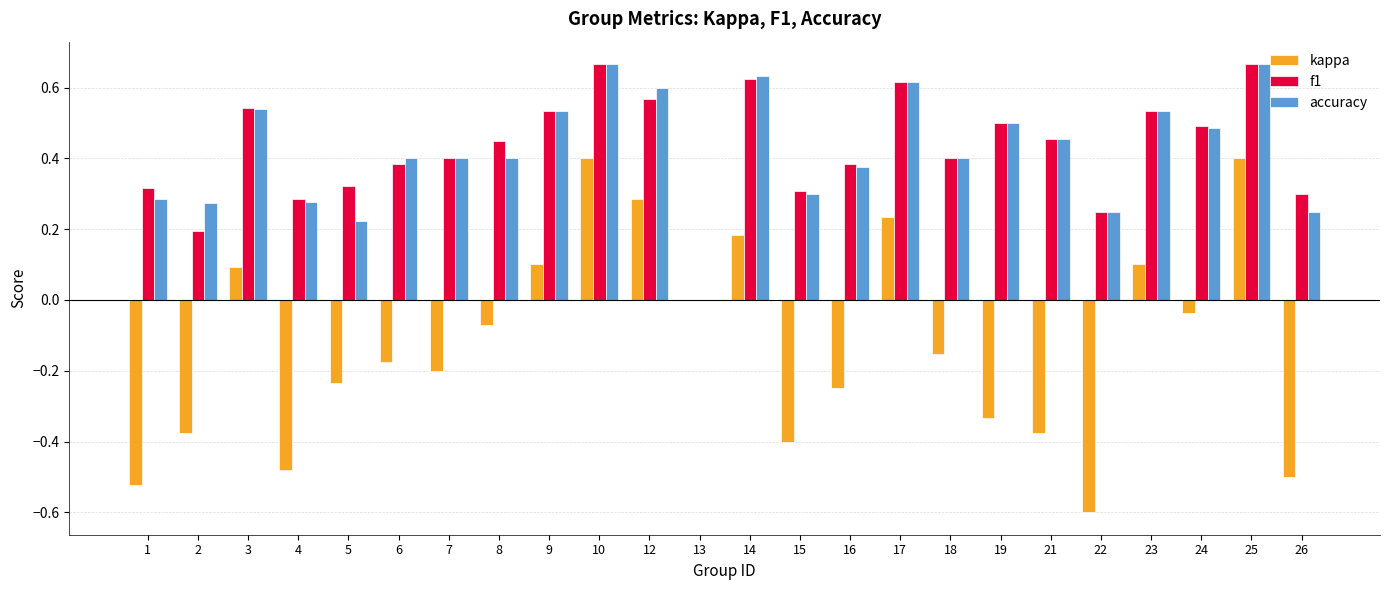

Which series changed the most between 12 and 21?

kappa